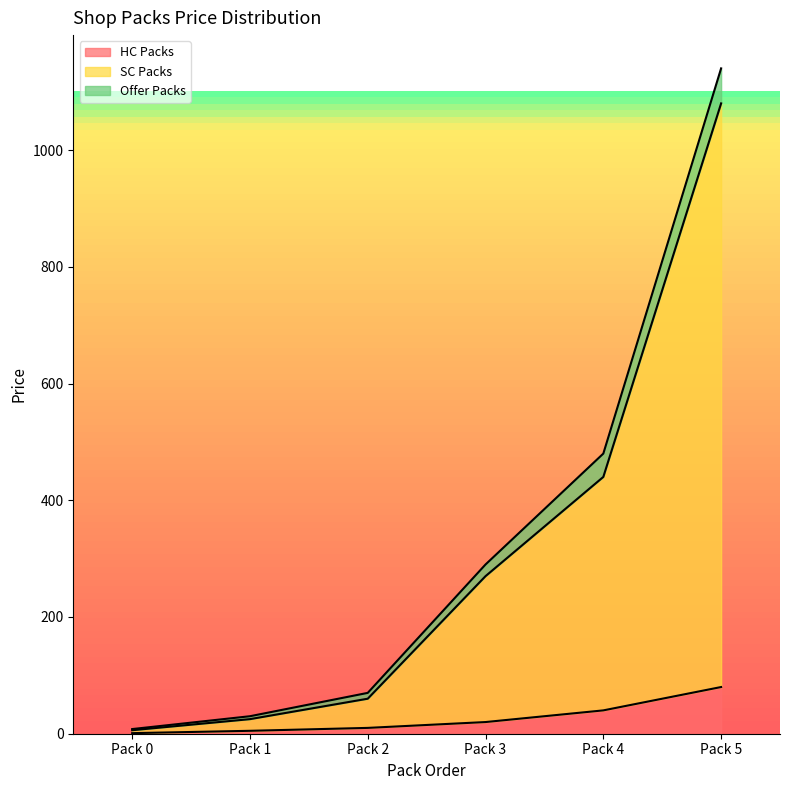

At which label does HC Packs reach its peak?

Pack 5